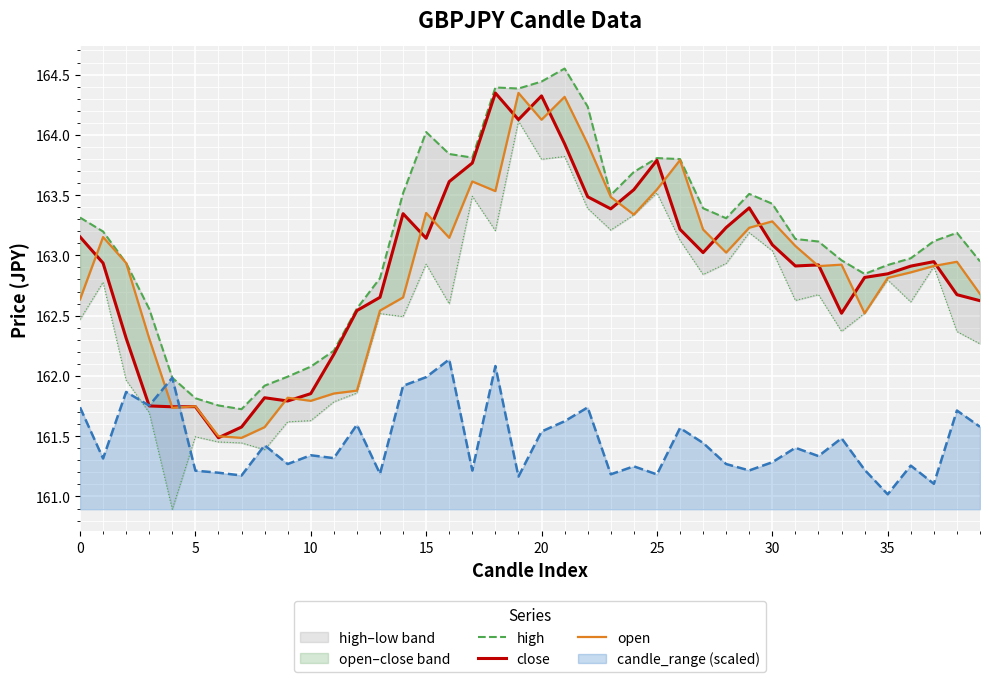

How many interior local peaks does the open series have?

11